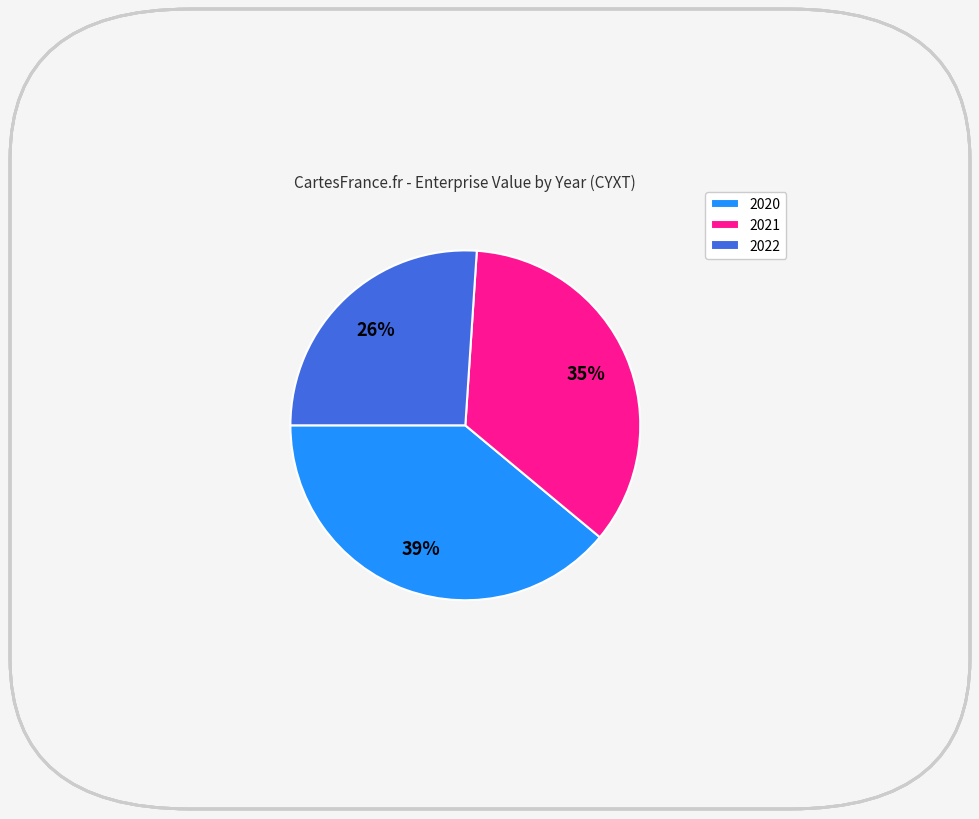

How many slices are in this pie chart?

3